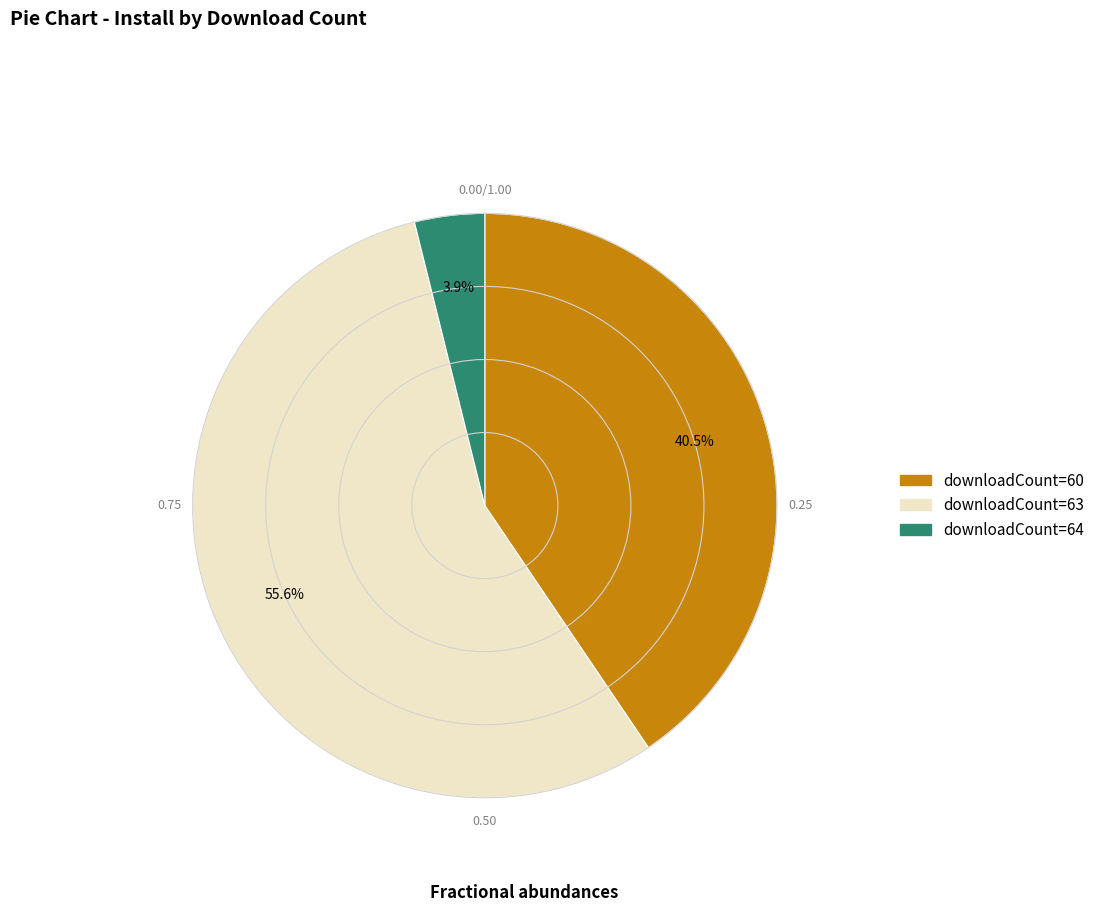

Is there any slice that represents more than half of the pie?

Yes